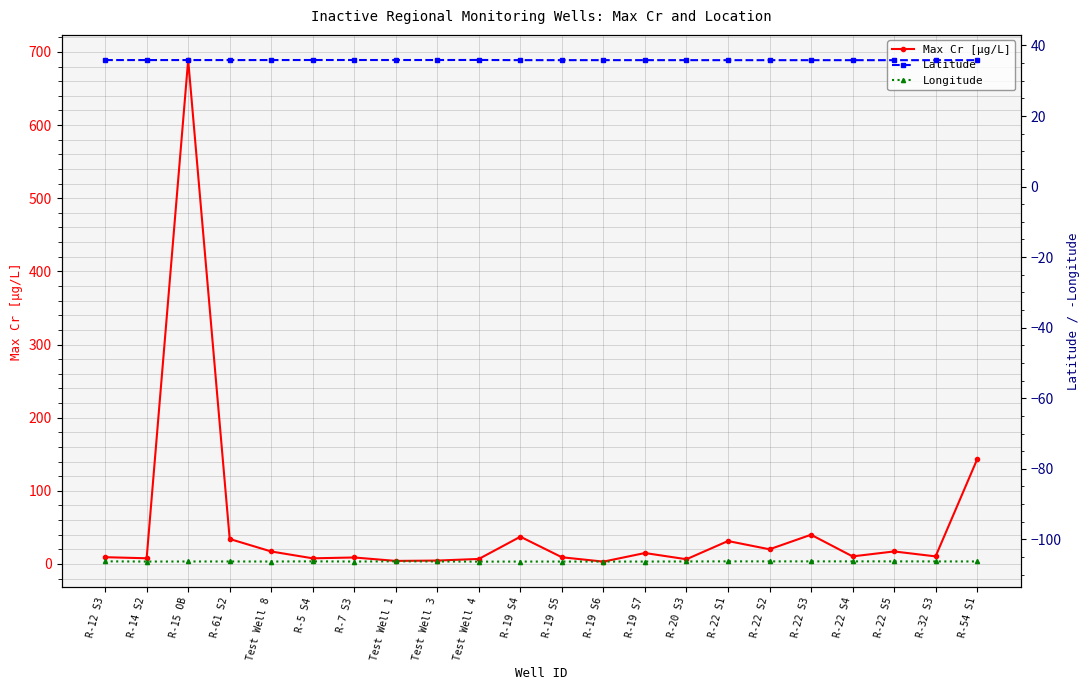

What is the lowest value of the Max Cr [µg/L] series?

3.2